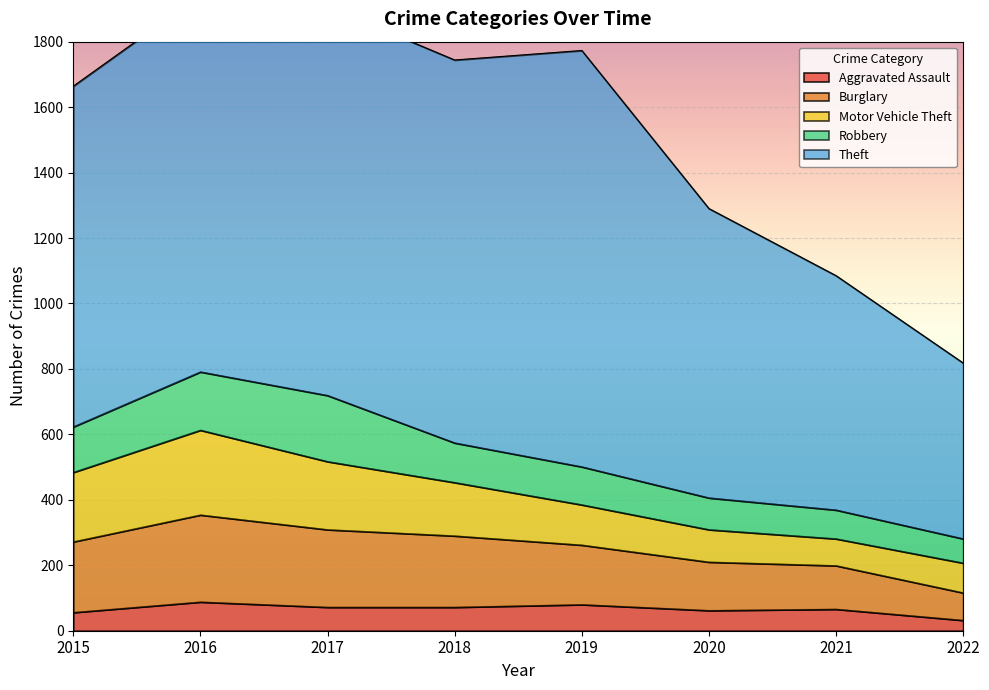

How many interior local peaks does the Burglary series have?

1